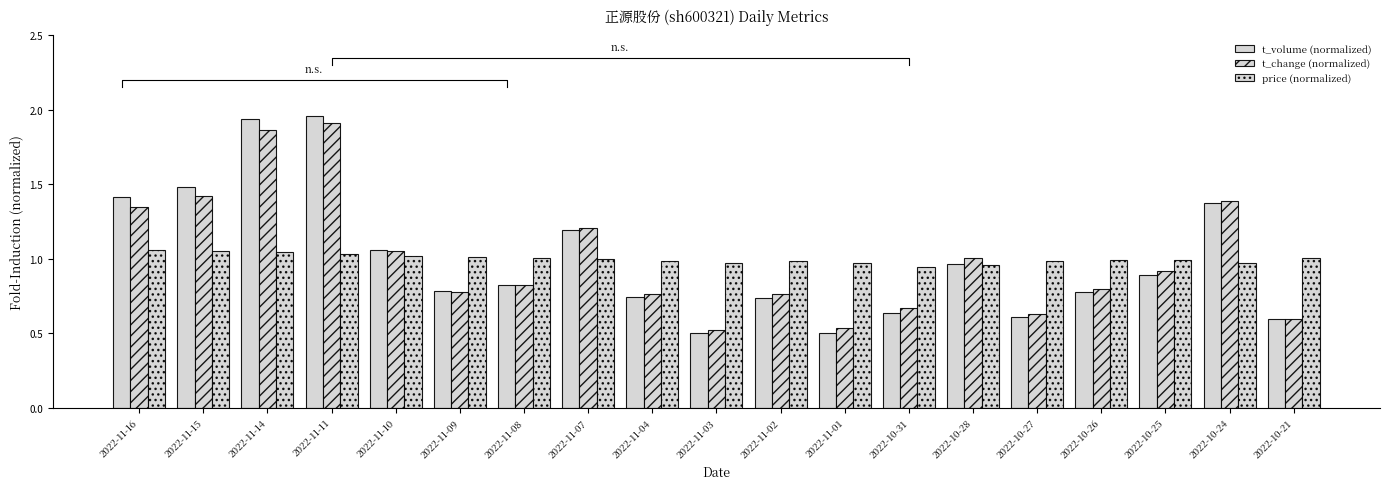

Is it true that t_volume (normalized) equals 0.9 at 2022-10-25?

True